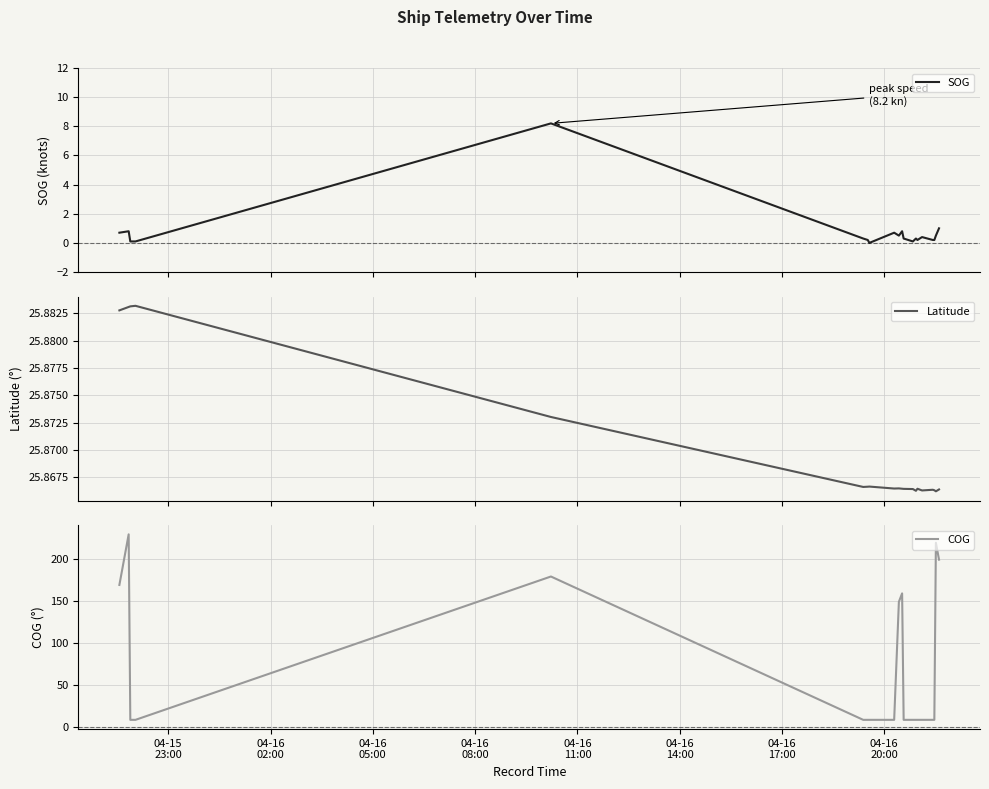

What is the value of the Latitude point at the 2nd from the left?

25.9